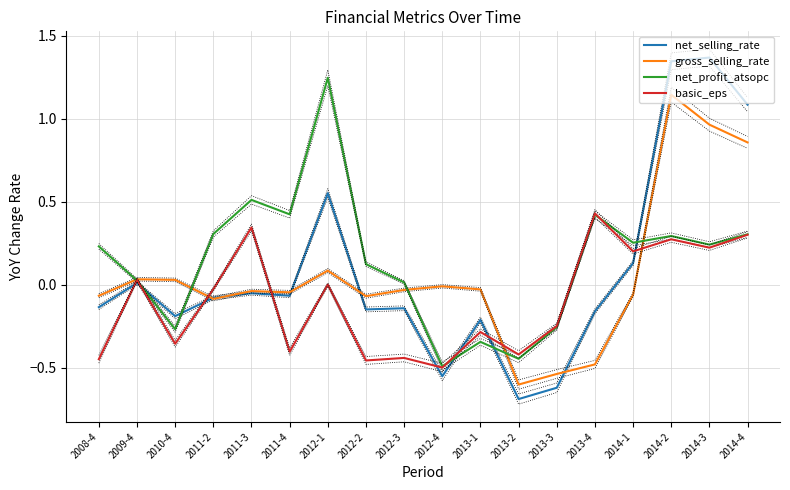

What are all the series names shown in the legend?

net_selling_rate, gross_selling_rate, net_profit_atsopc, basic_eps